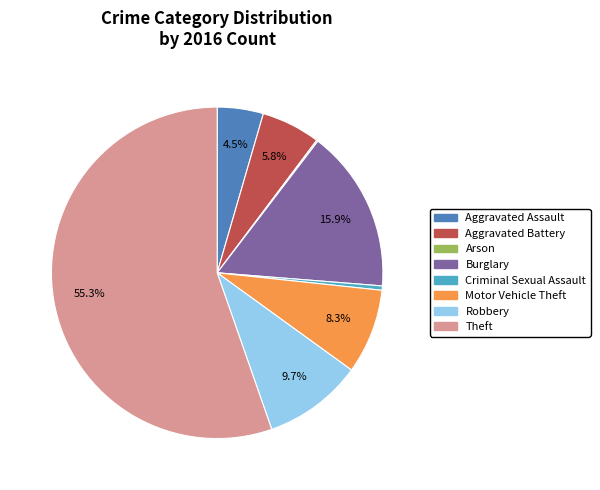

Which has a higher value, Aggravated Battery or Burglary?

Burglary